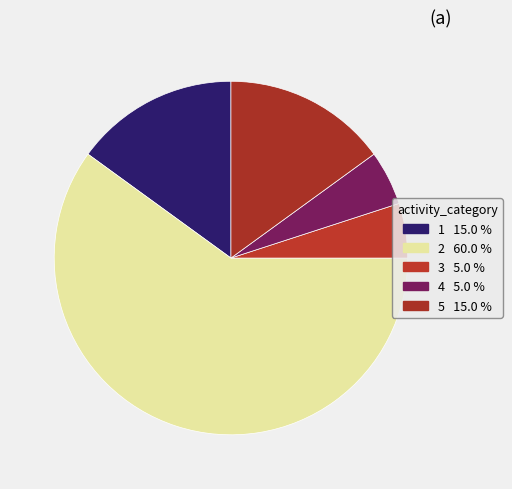

Which category has the smallest portion of the pie?

3